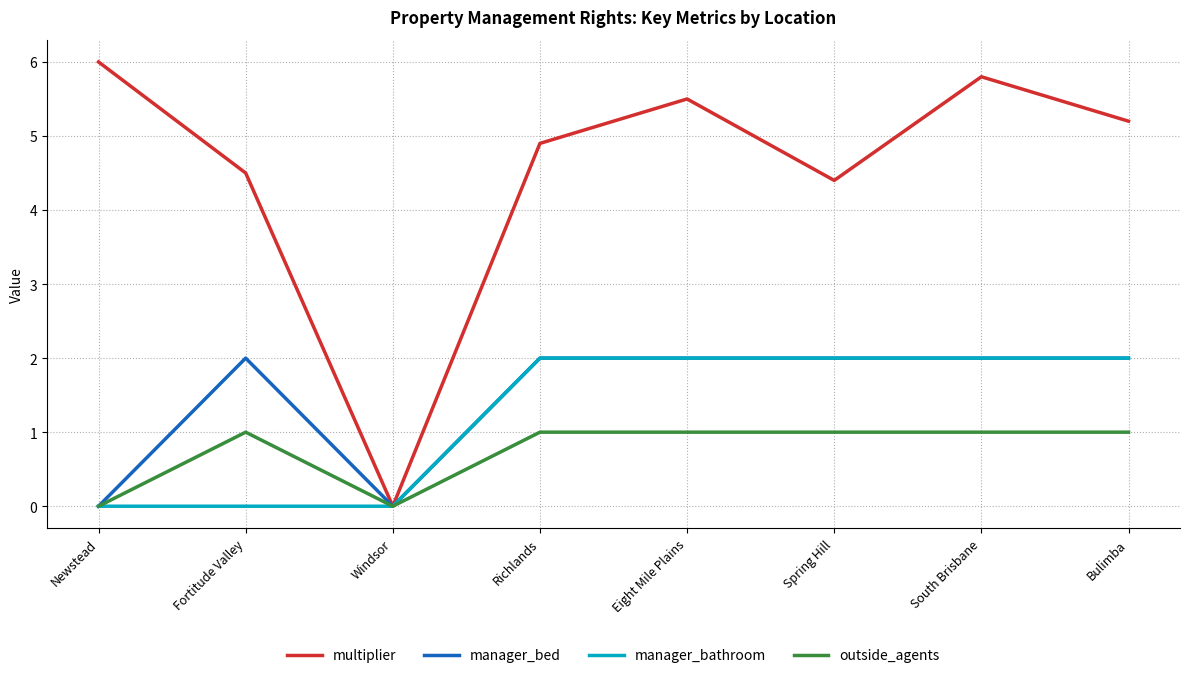

What are all the series names shown in the legend?

multiplier, manager_bed, manager_bathroom, outside_agents